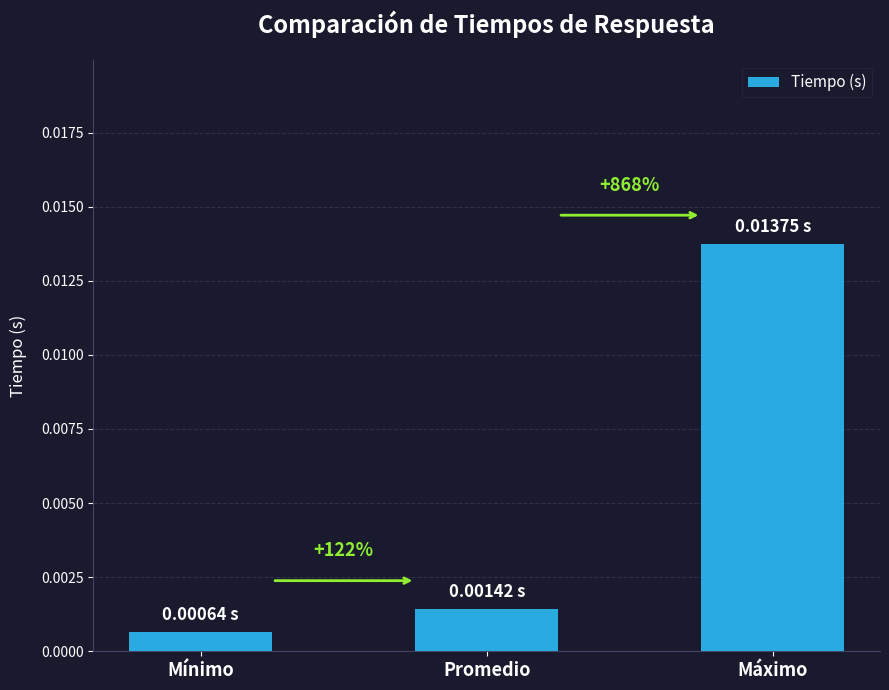

What is the label of the 2nd bar from the right?

Promedio